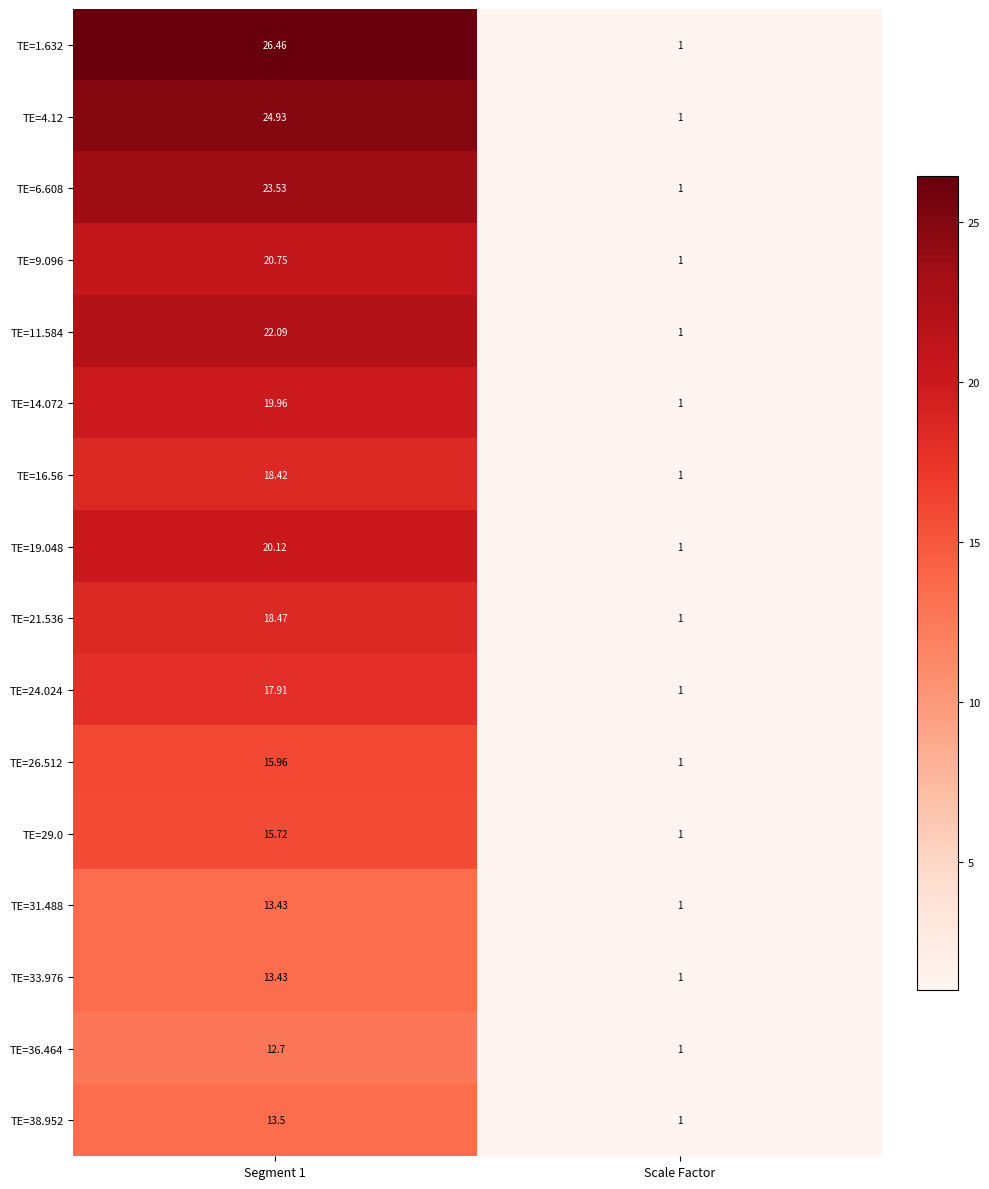

Where is TE=19.048 nearest to the value 10?

Scale Factor